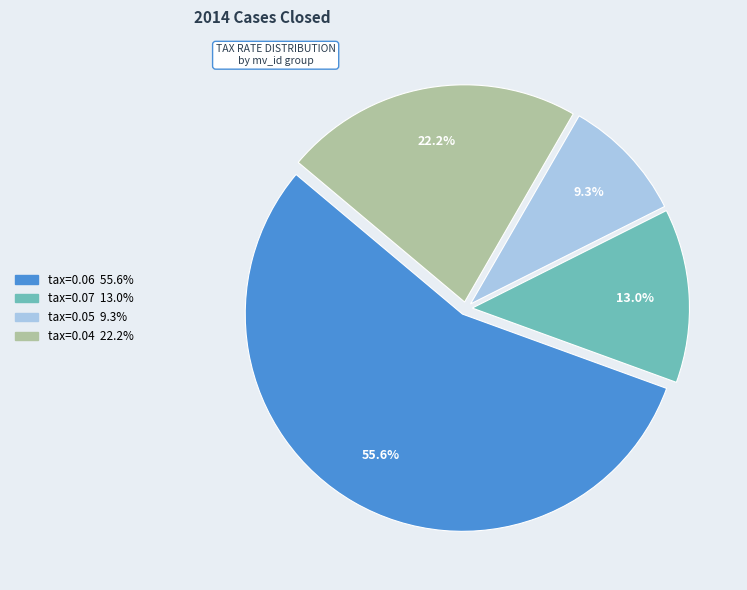

Is there any slice that represents more than half of the pie?

Yes